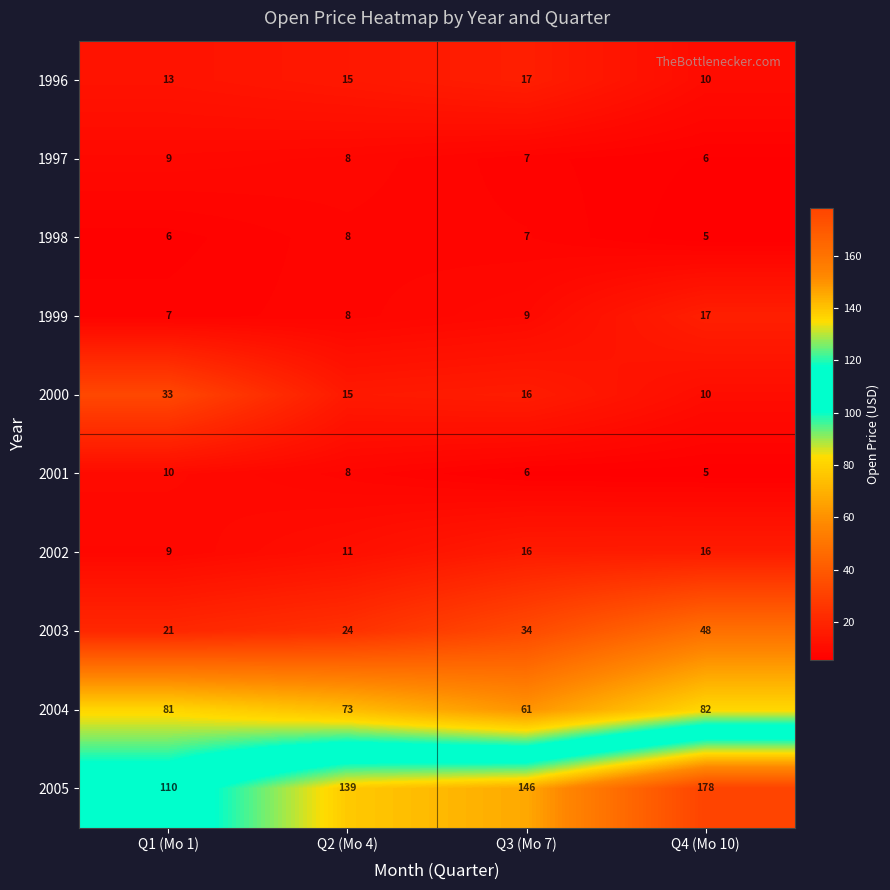

What is the average value of the 2003 series?

32